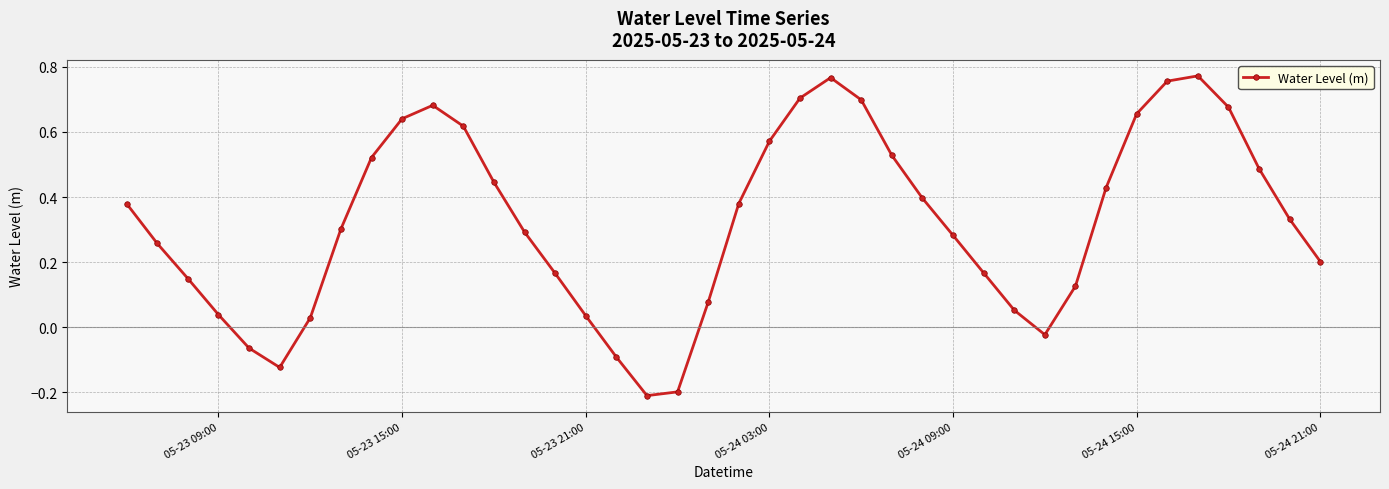

What is the sum of all values?

12.9